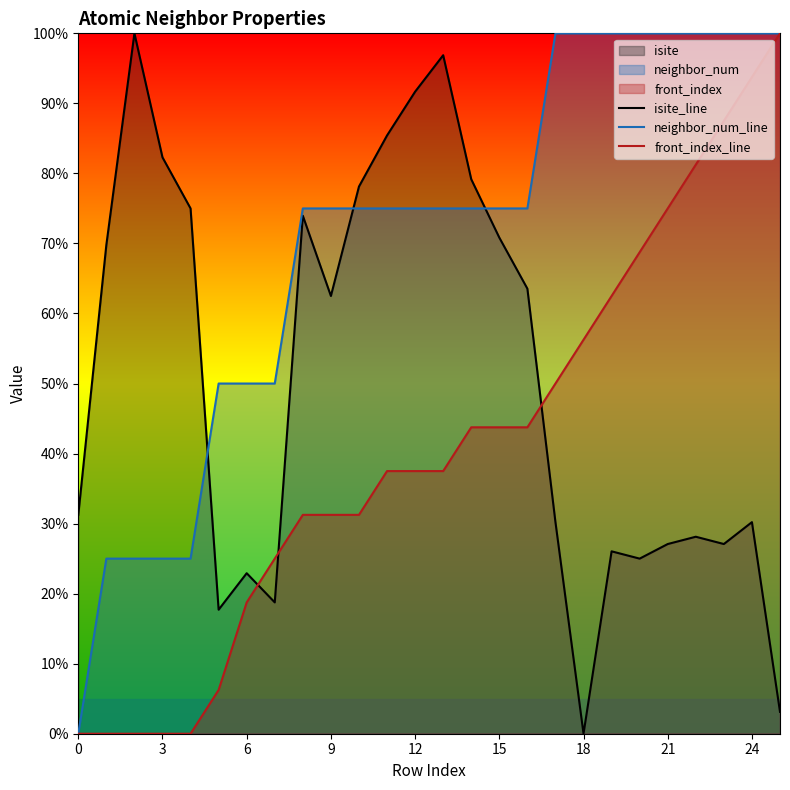

Where is front_index_line nearest to the value 50?

17